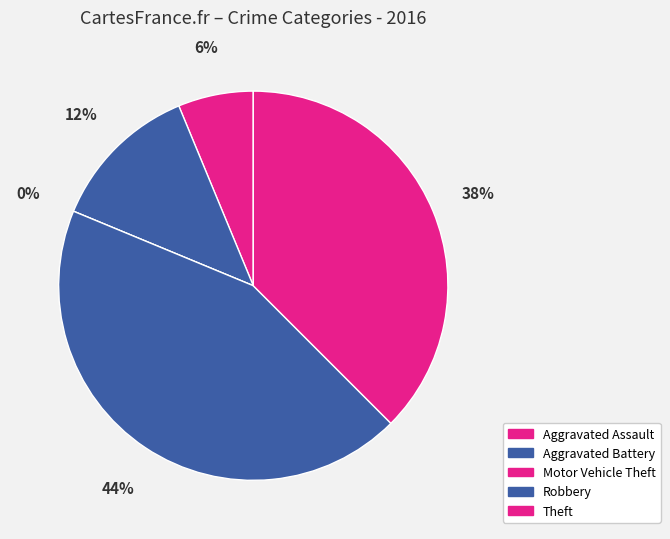

Rank the categories by value from lowest to highest.

Motor Vehicle Theft, Aggravated Assault, Aggravated Battery, Theft, Robbery